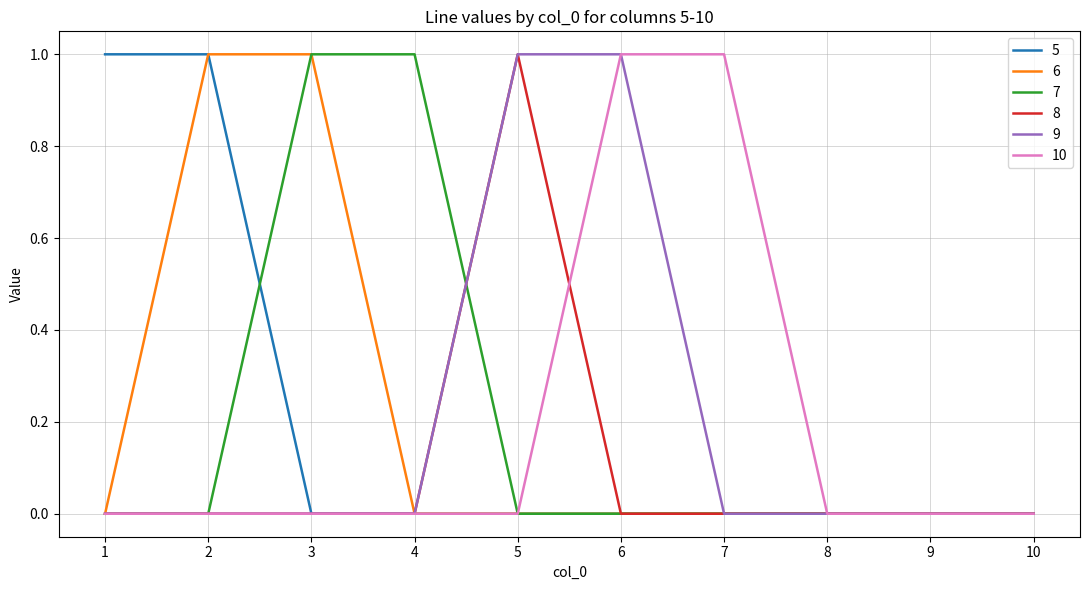

The value of 6 at 5 is 0. True or false?

True